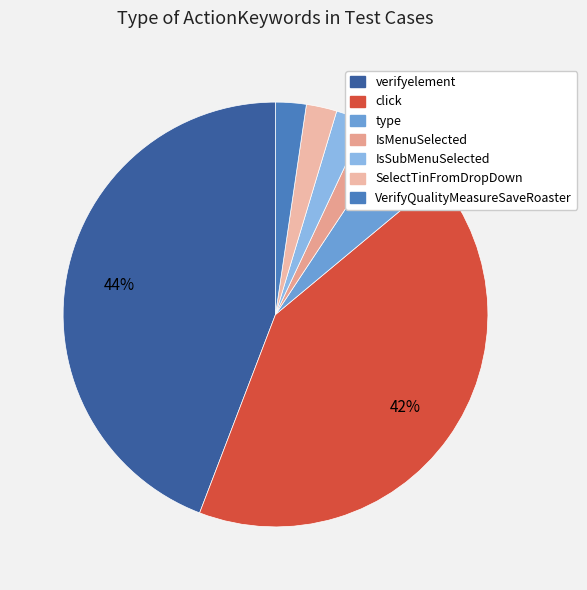

Is there any slice that represents more than half of the pie?

No